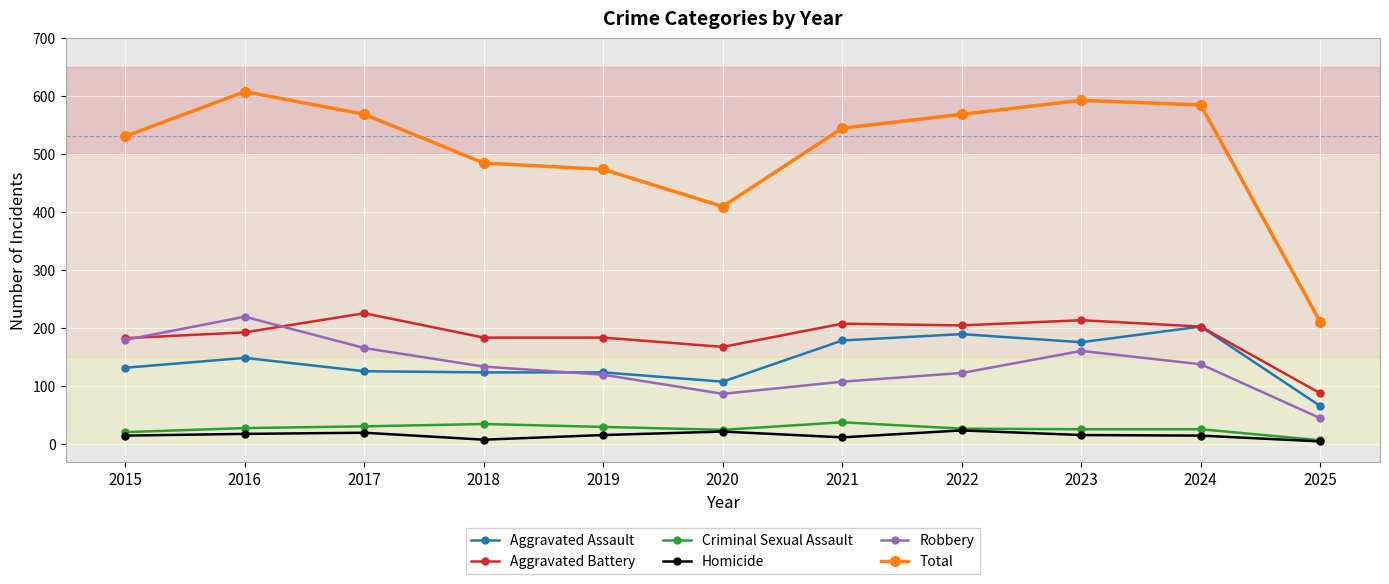

How many Homicide values are between 12 and 20?

7